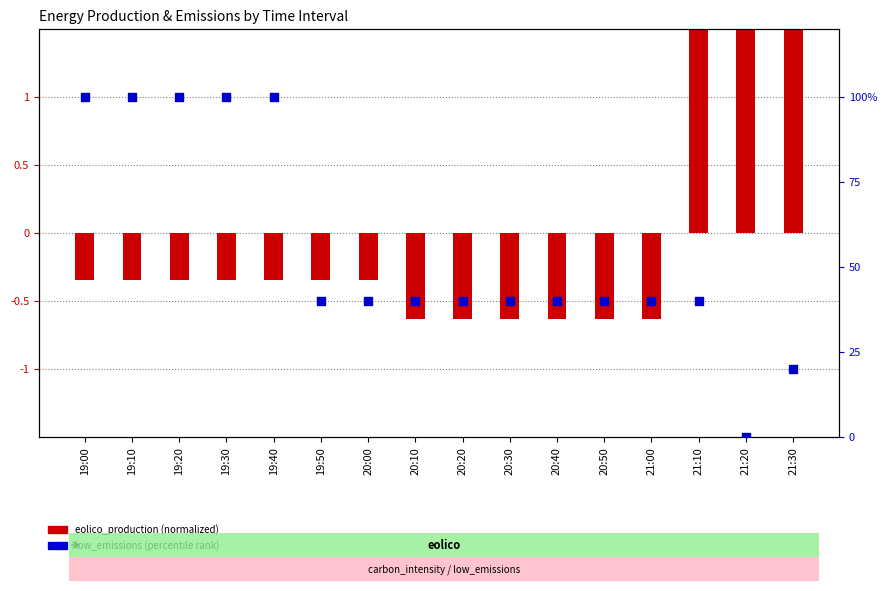

Which series has the largest Y range (max minus min)?

low_emissions (percentile)